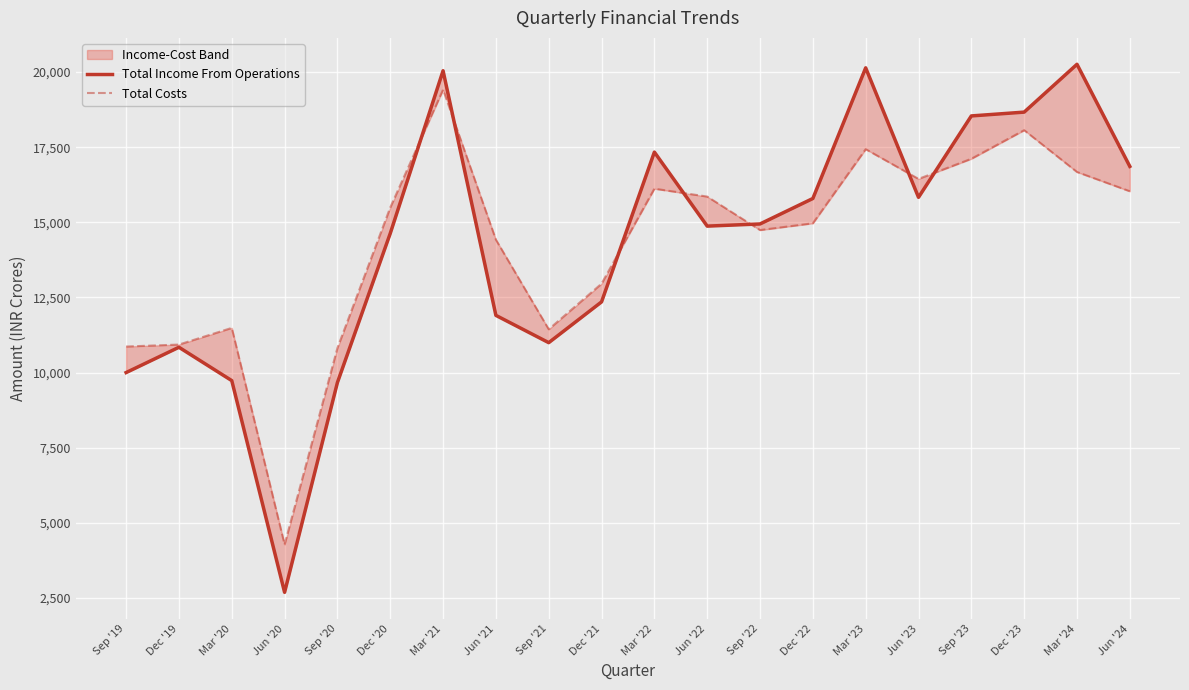

Is the value of Total Income From Operations at Dec '21 greater than the value of Total Costs at Mar '20?

Yes